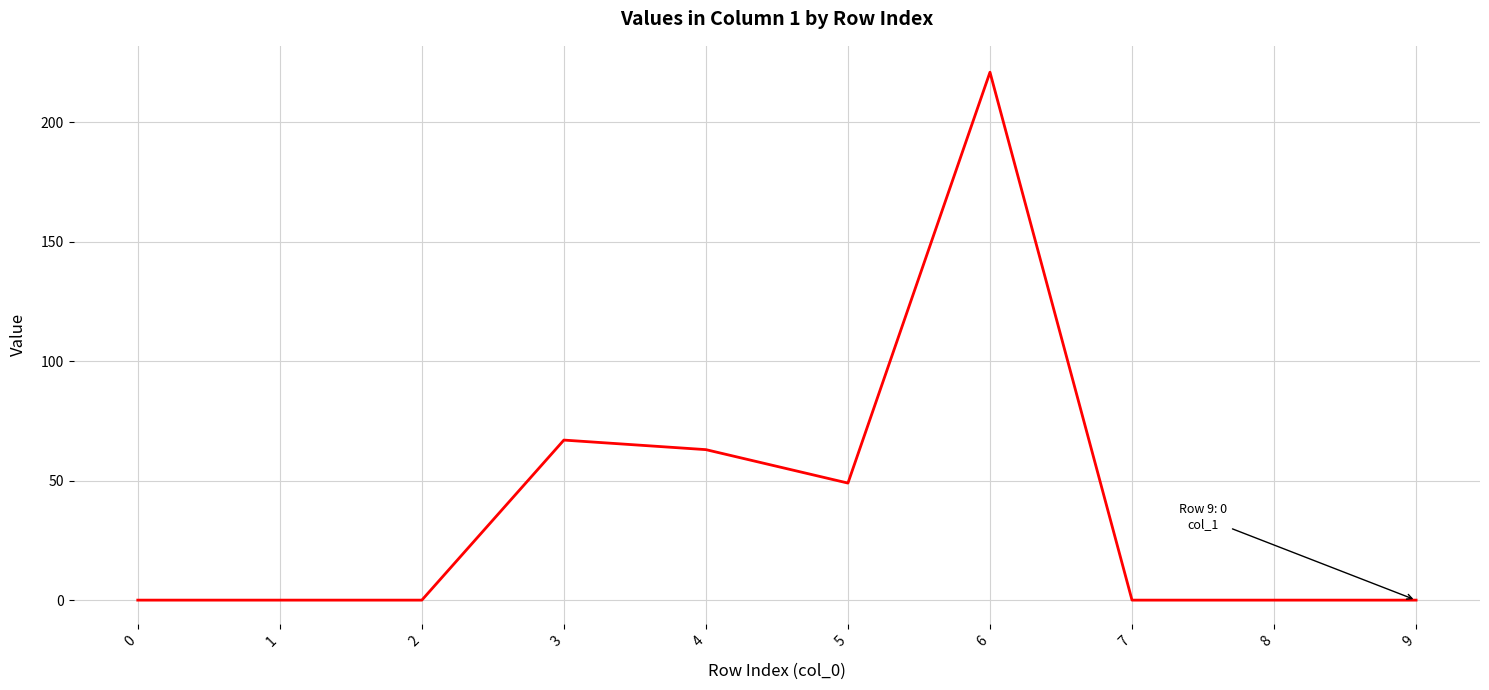

At which category does the chart reach its peak across all series?

6